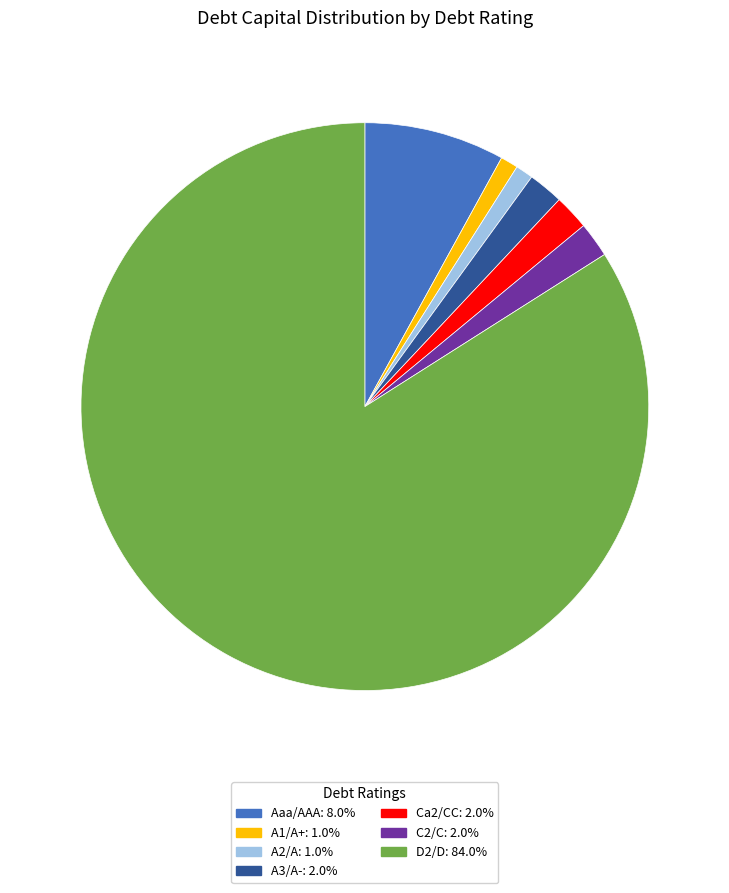

Combined, do A3/A-: 2.0% and D2/D: 84.0% account for over 50%?

Yes